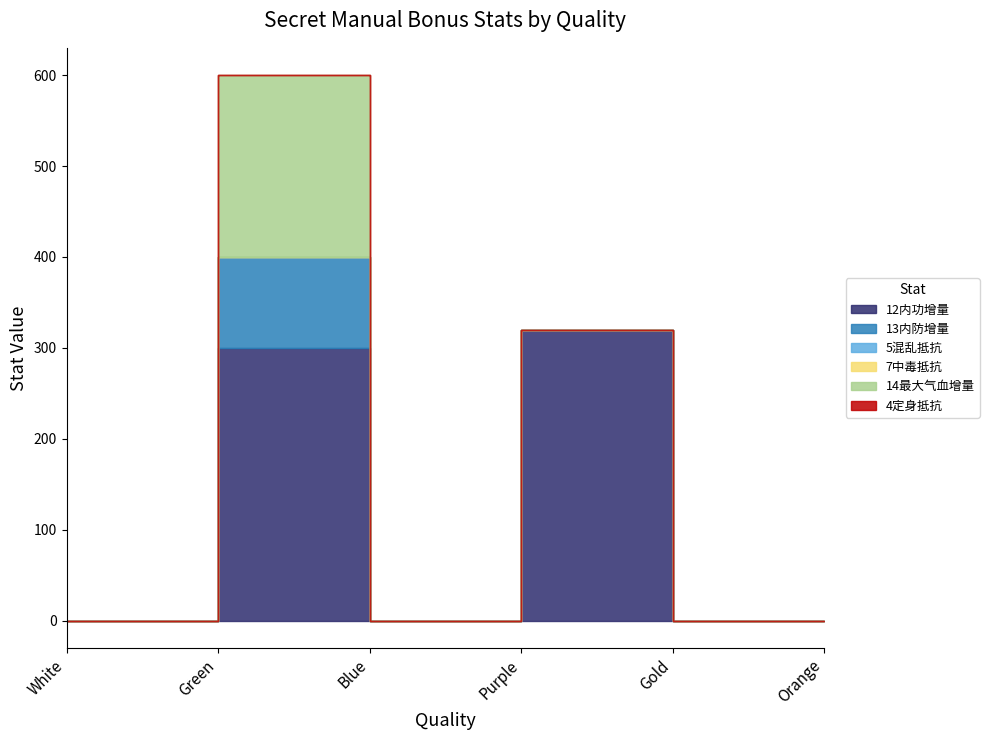

Is it true that 13内防增量 equals 100 at Green?

True